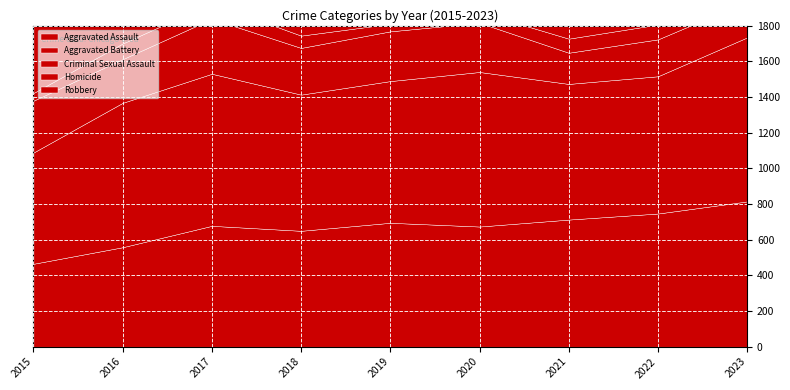

What is the greatest value displayed?

1623